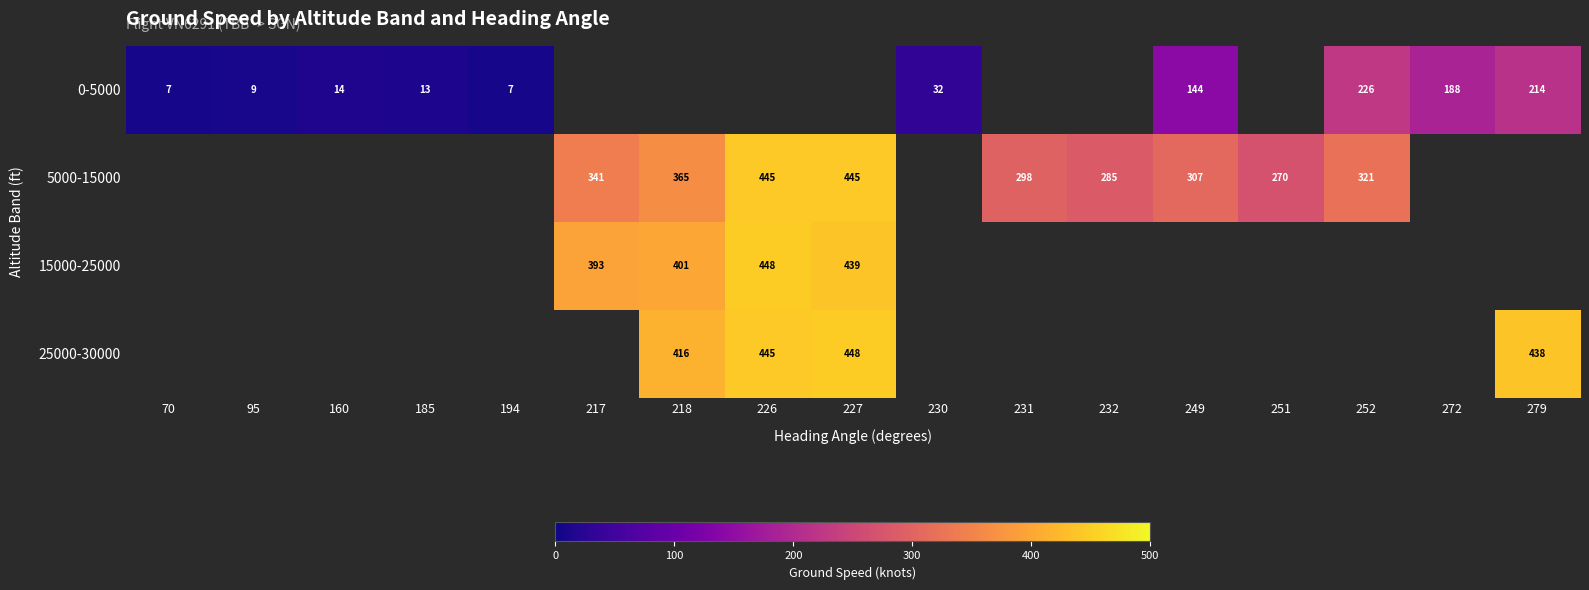

Is it true that 25000-30000 equals 416 at 218?

True